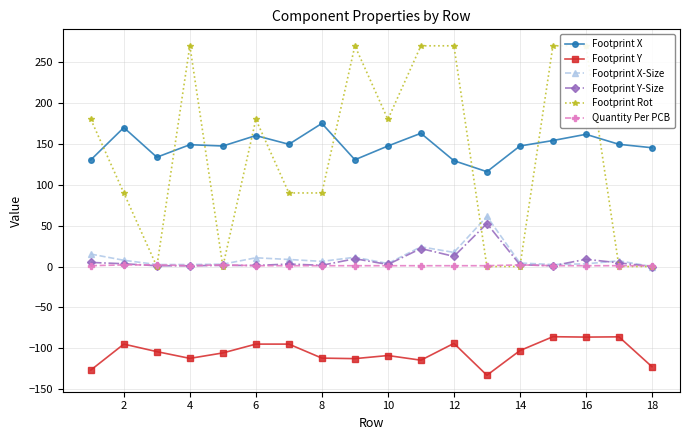

What is the lowest value of the Footprint Y series?

-133.0